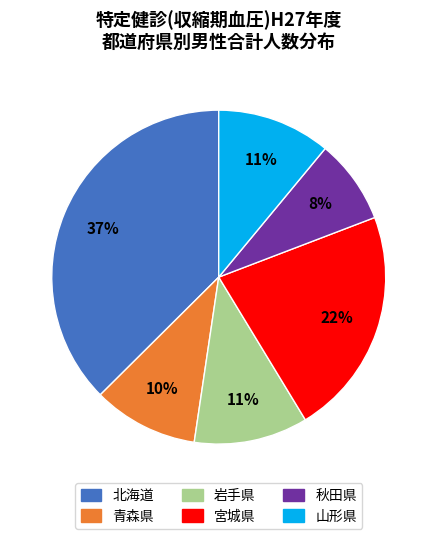

Do 宮城県 and 北海道 together represent more than half of the pie?

Yes